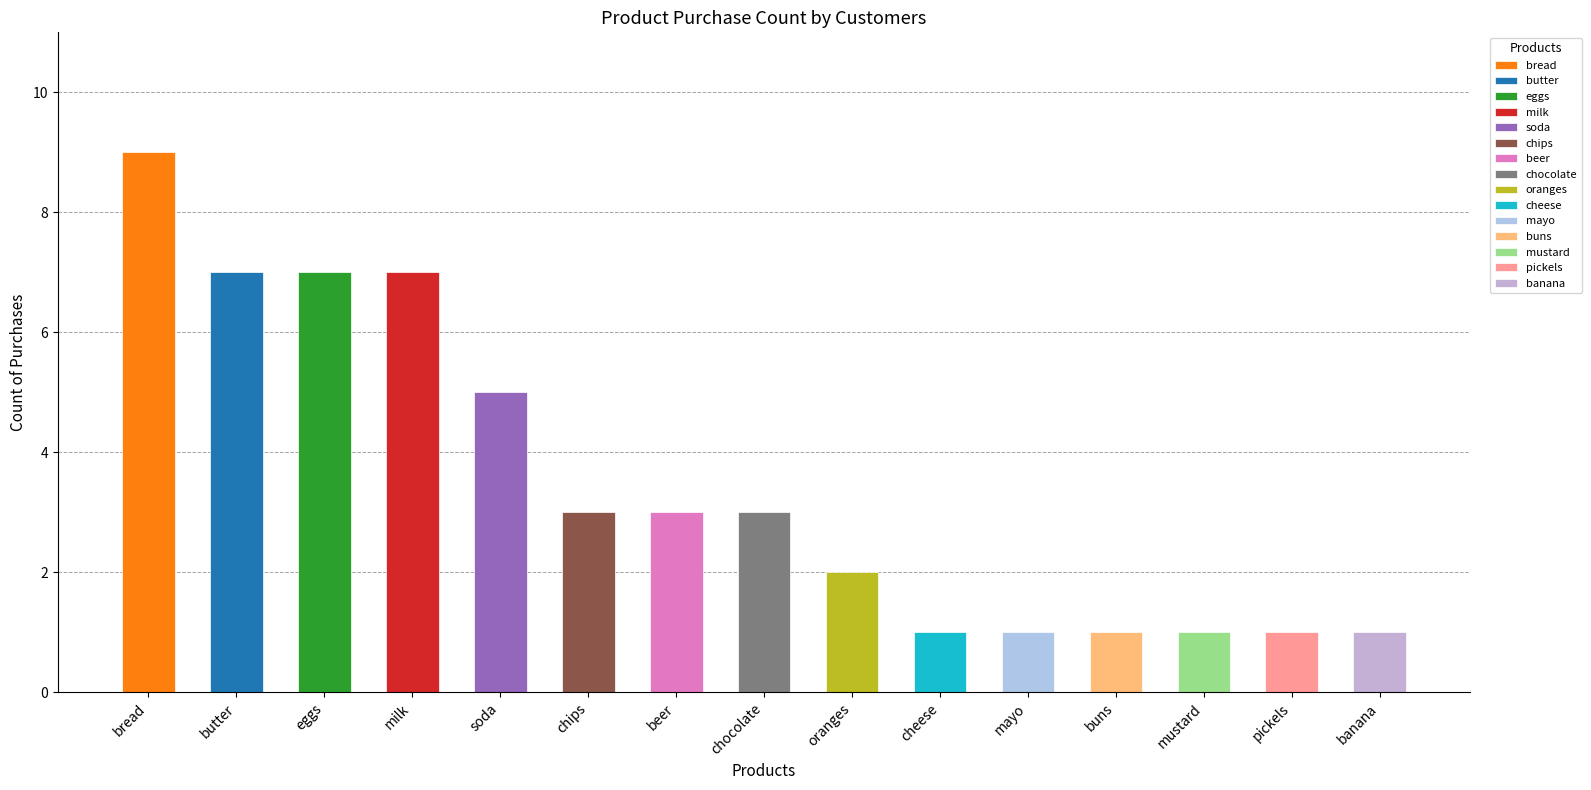

What is the change in value from chips to pickels?

-2